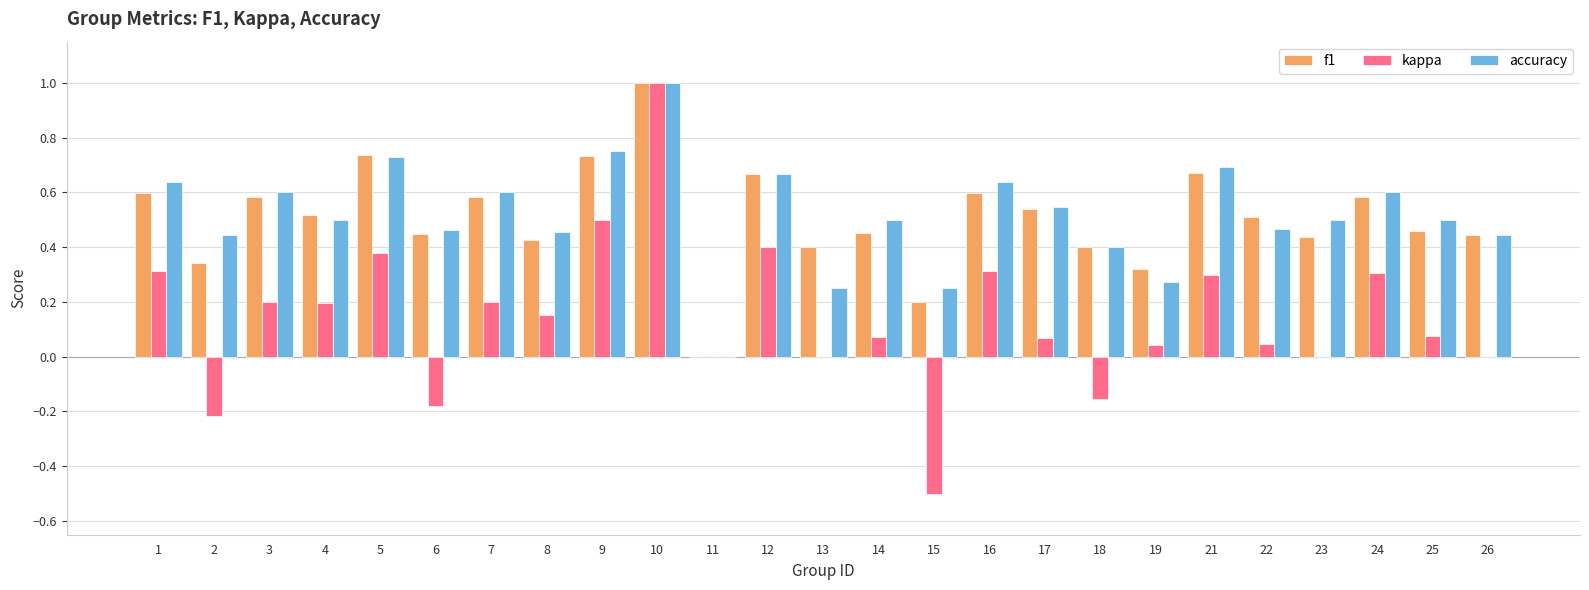

What is the maximum value shown in the chart?

1.0